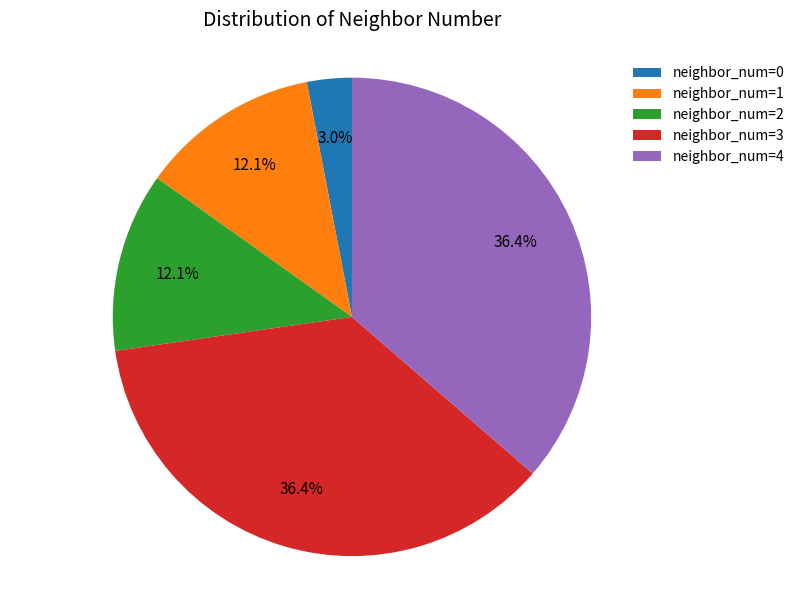

Is there a majority slice in this chart?

No